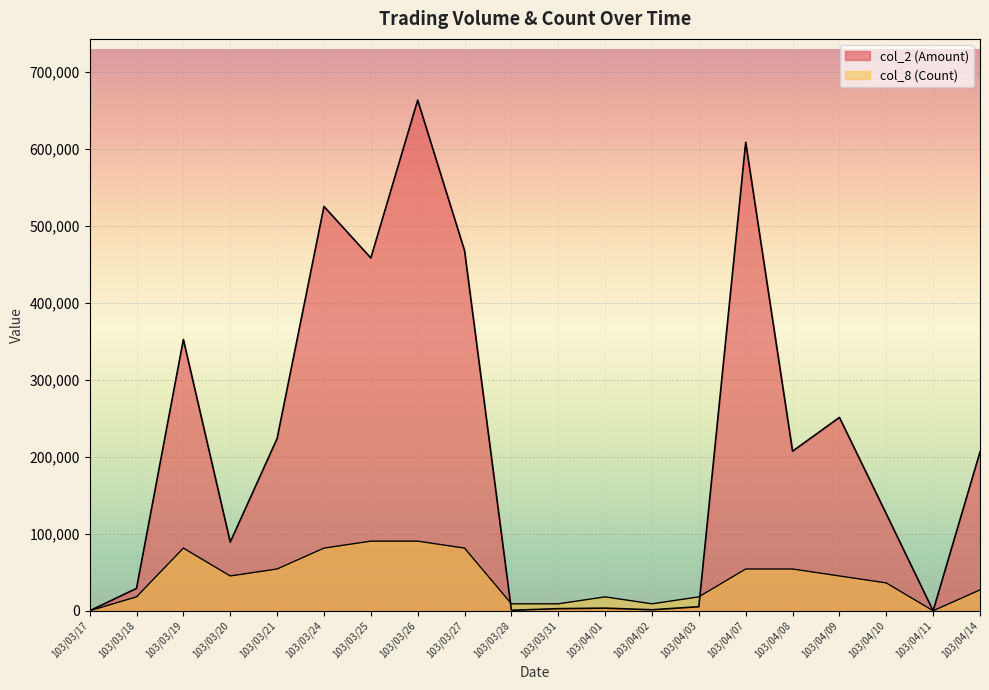

How many series are shown in this chart?

2